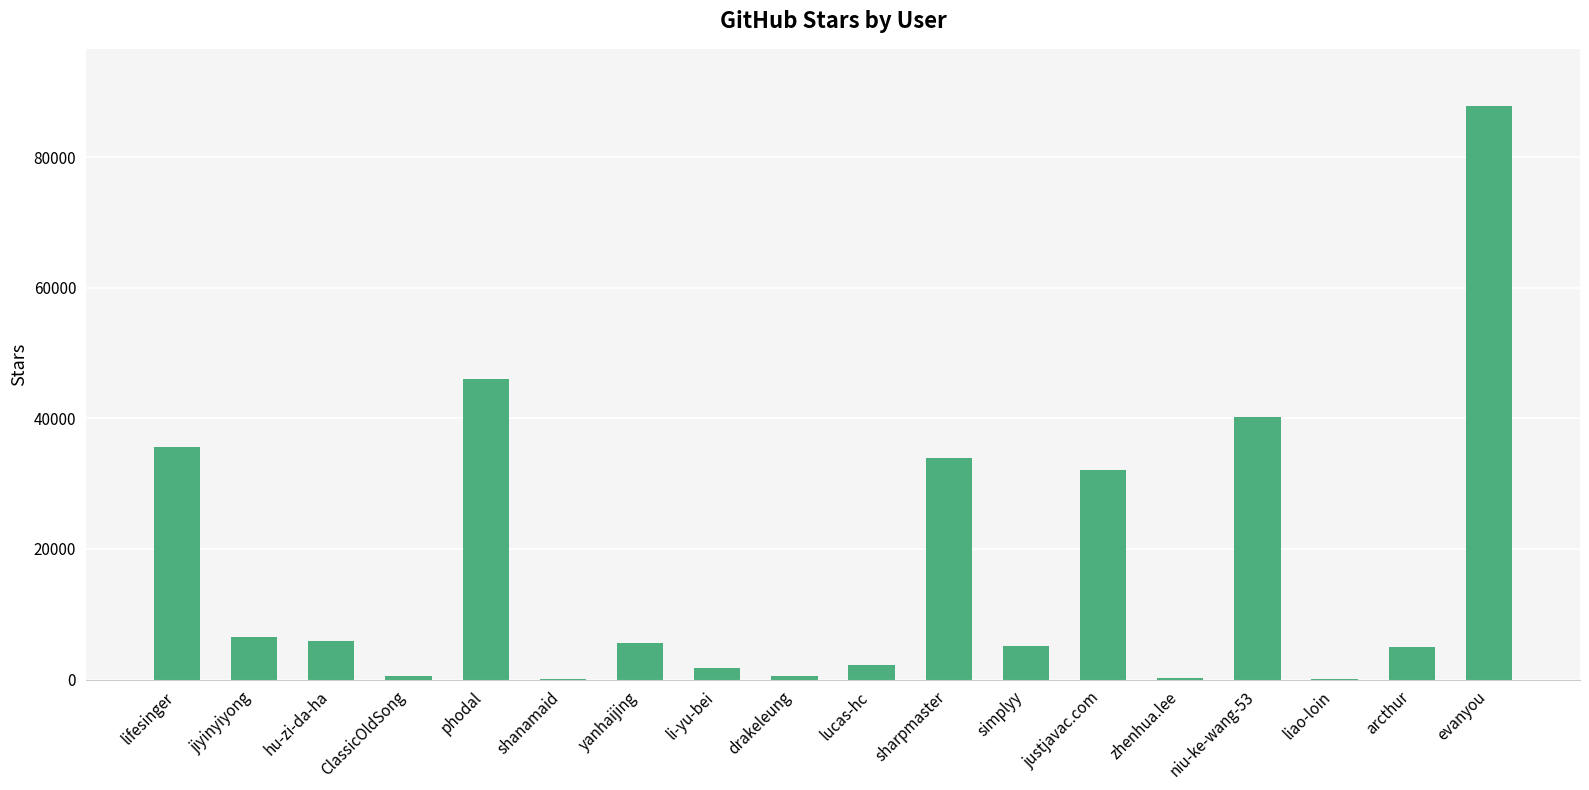

What is the sum of all values?

309228